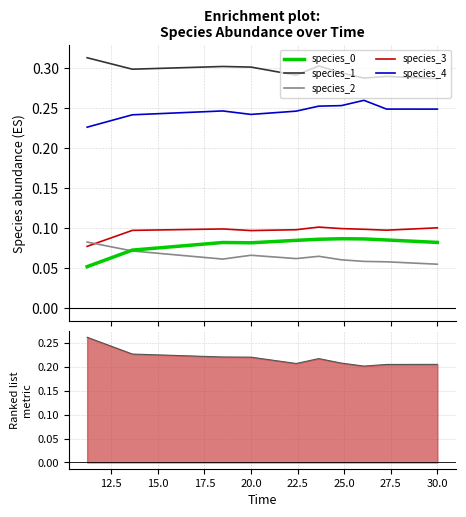

What is the minimum value for Ranking metric scores?

0.2